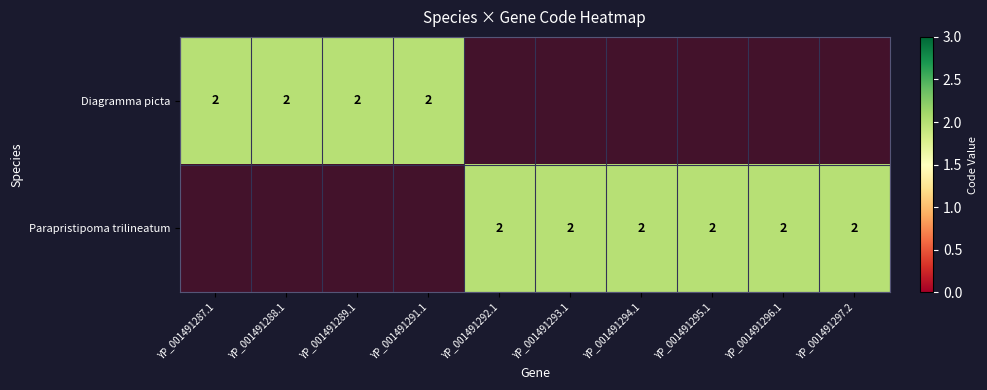

The value of Diagramma picta at YP_001491287.1 is 2. True or false?

True